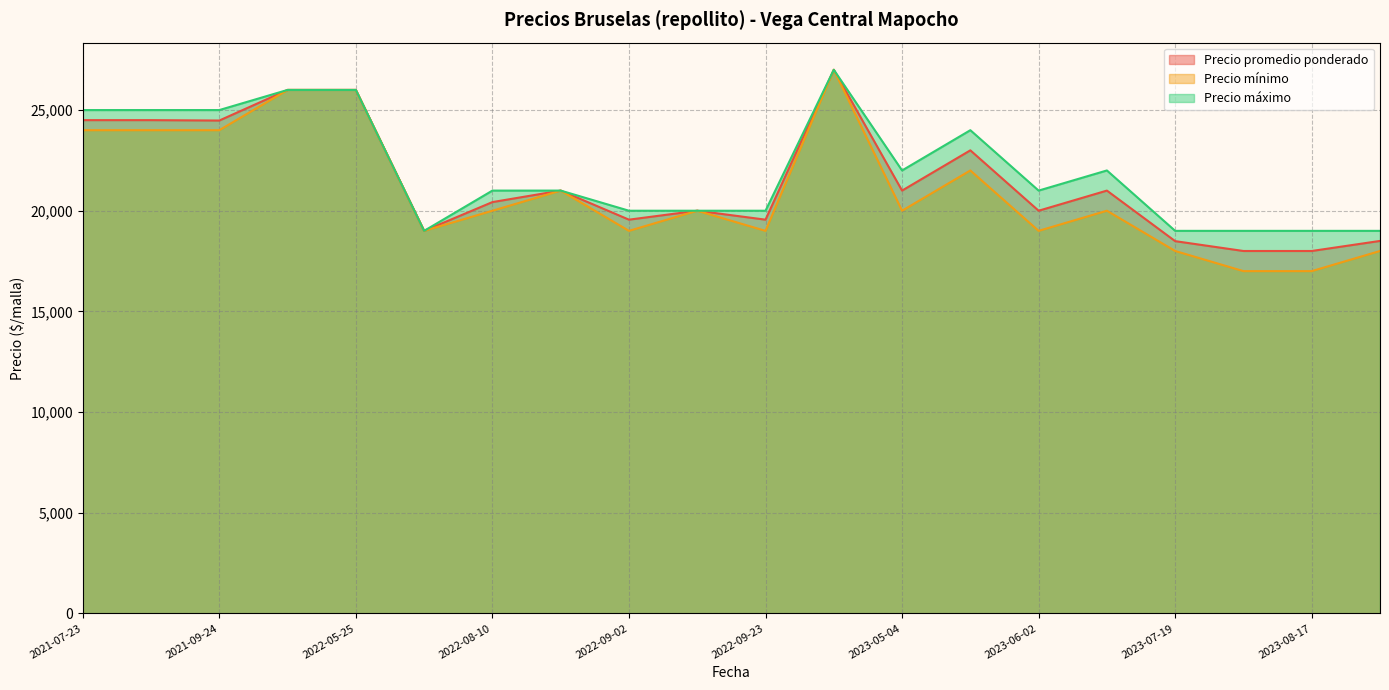

What is the spread (max minus min) of values at 2023-07-25?

2000